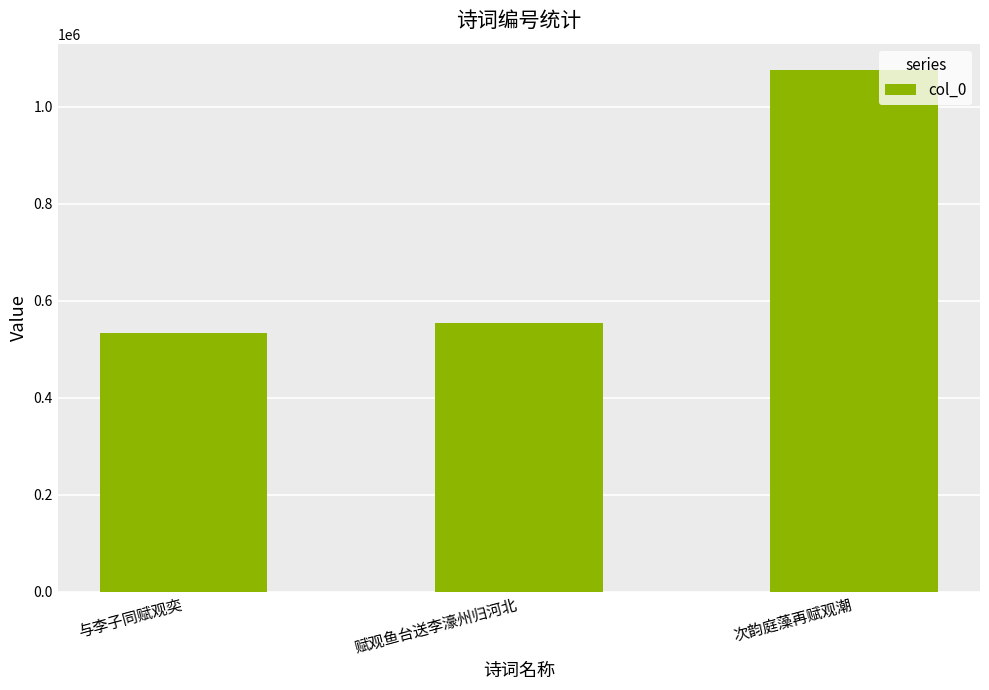

What is the change in value from 赋观鱼台送李濠州归河北 to 次韵庭藻再赋观潮?

+522493